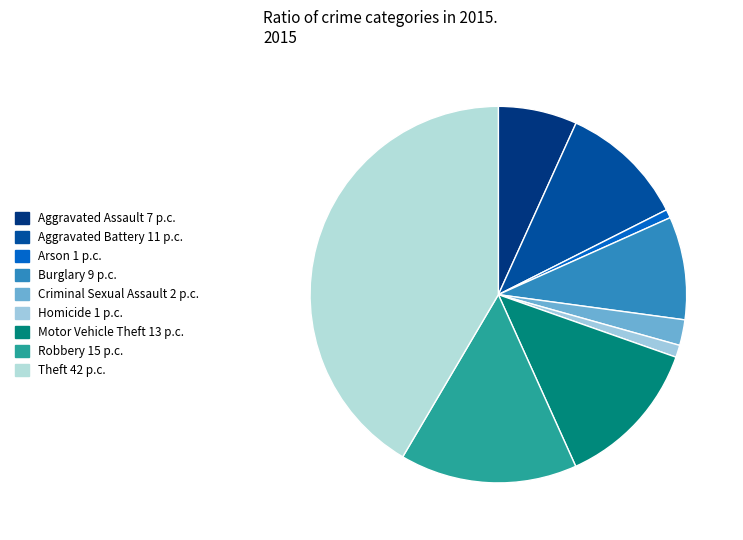

What percentage is the Criminal Sexual Assault slice, to the nearest percent?

2%